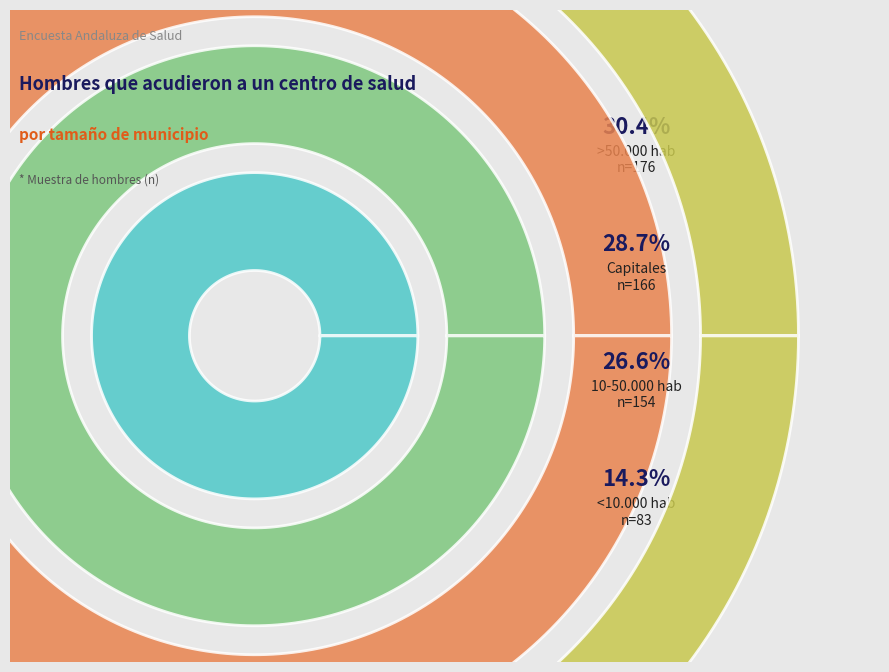

What percentage is the <10.000 hab slice, to the nearest percent?

14%